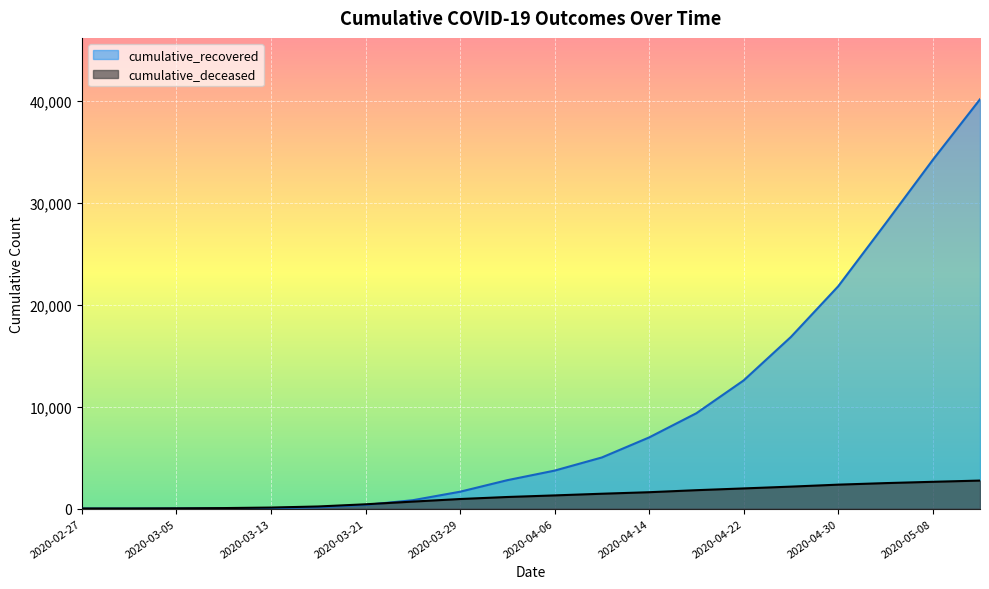

True or false: cumulative_recovered has more than 1 points higher than both neighbors.

False